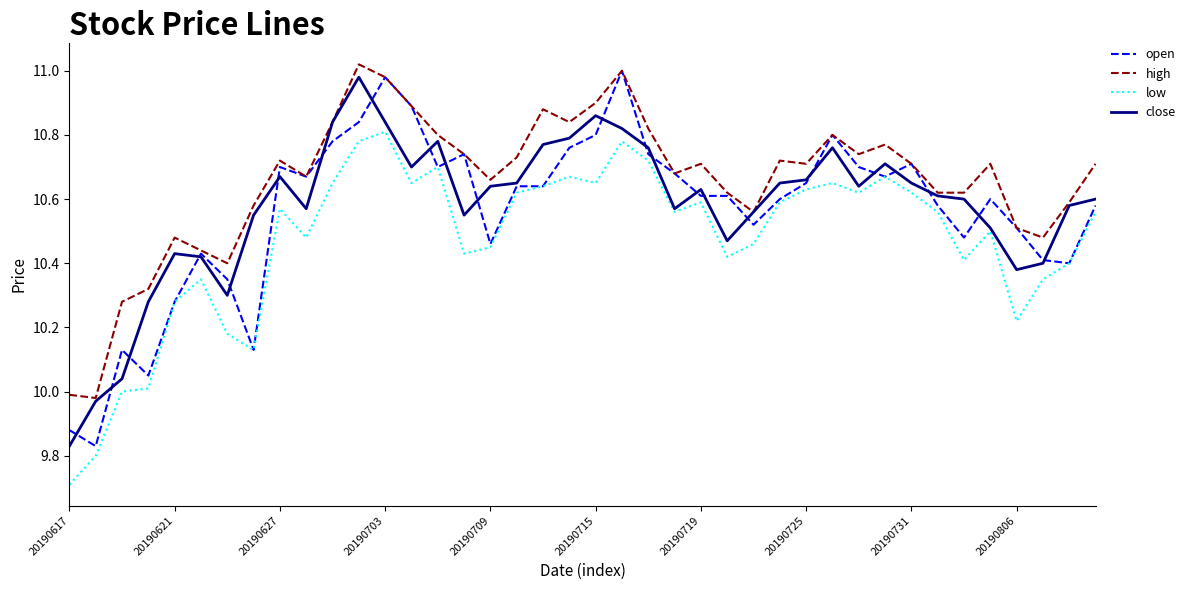

Which series has the largest total across all categories?

high